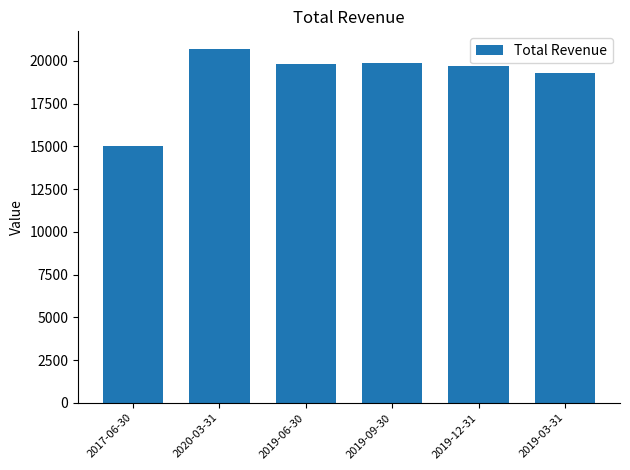

Read the value at 2019-12-31.

19700